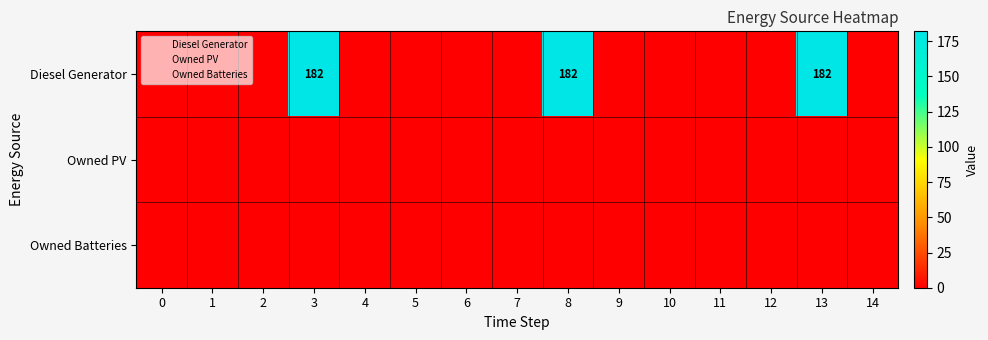

How many categories are shown in the chart?

15